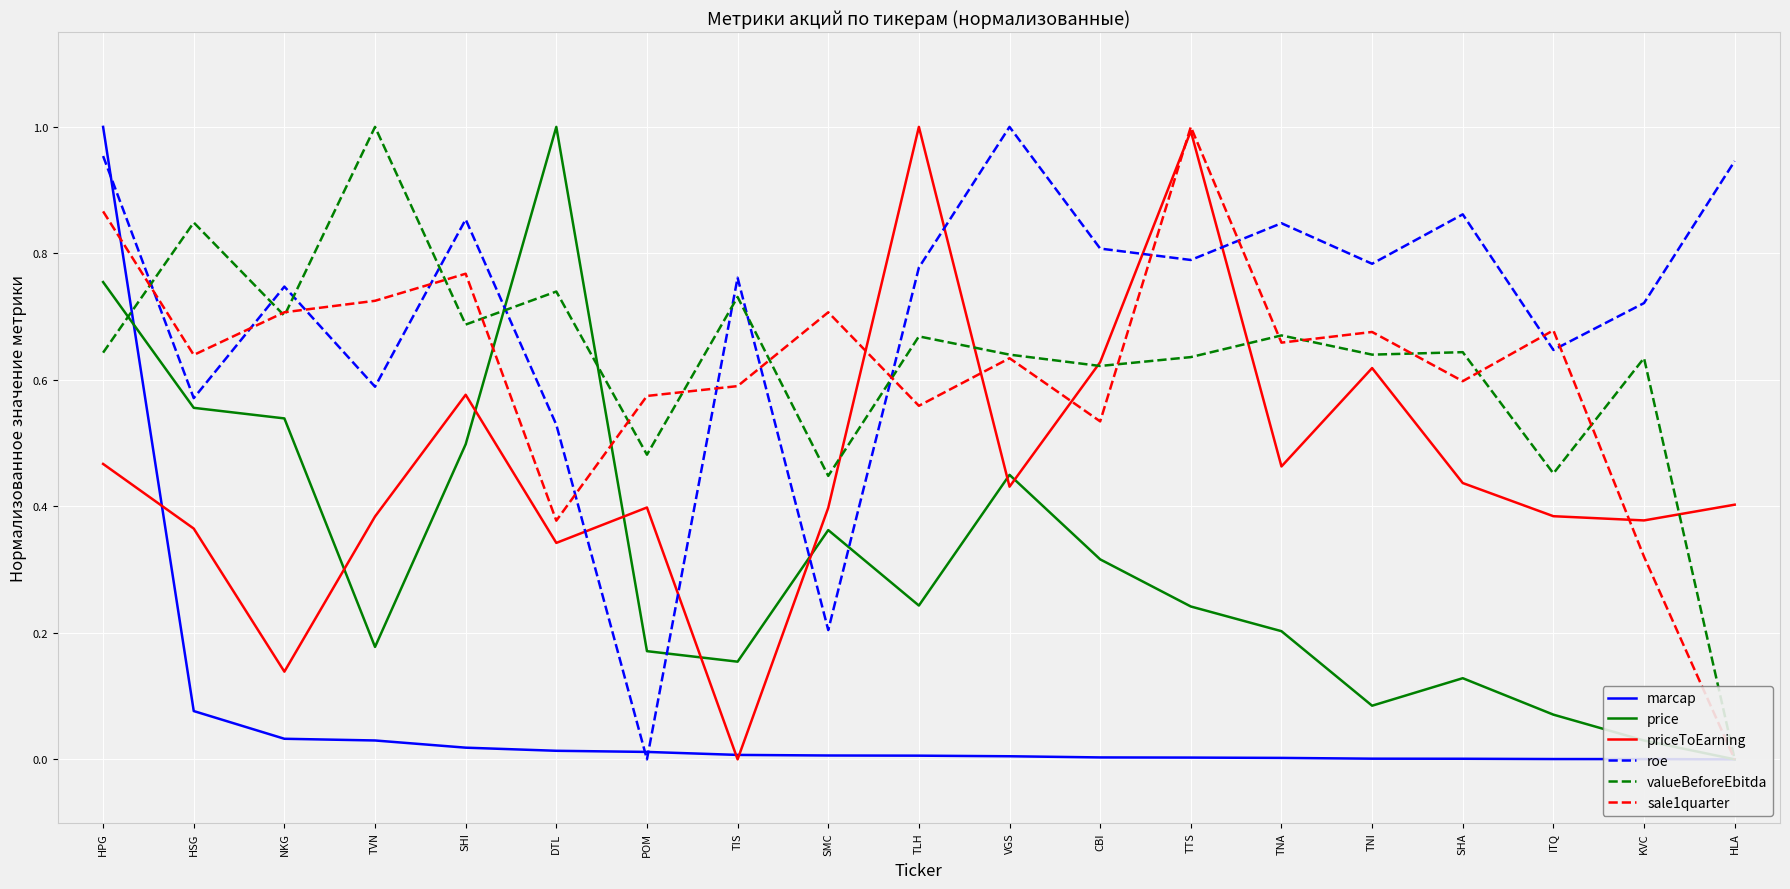

What is the sum of all valueBeforeEbitda values?

11.9